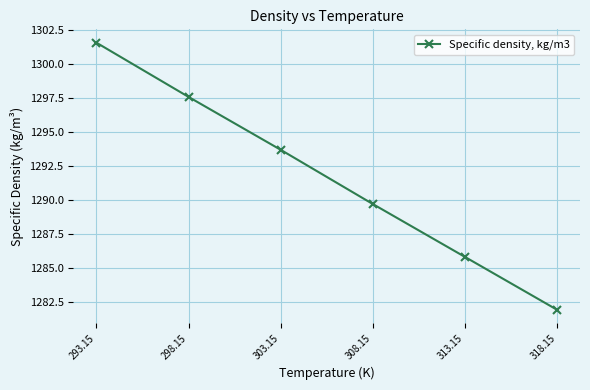

What is the maximum value shown in the chart?

1301.6